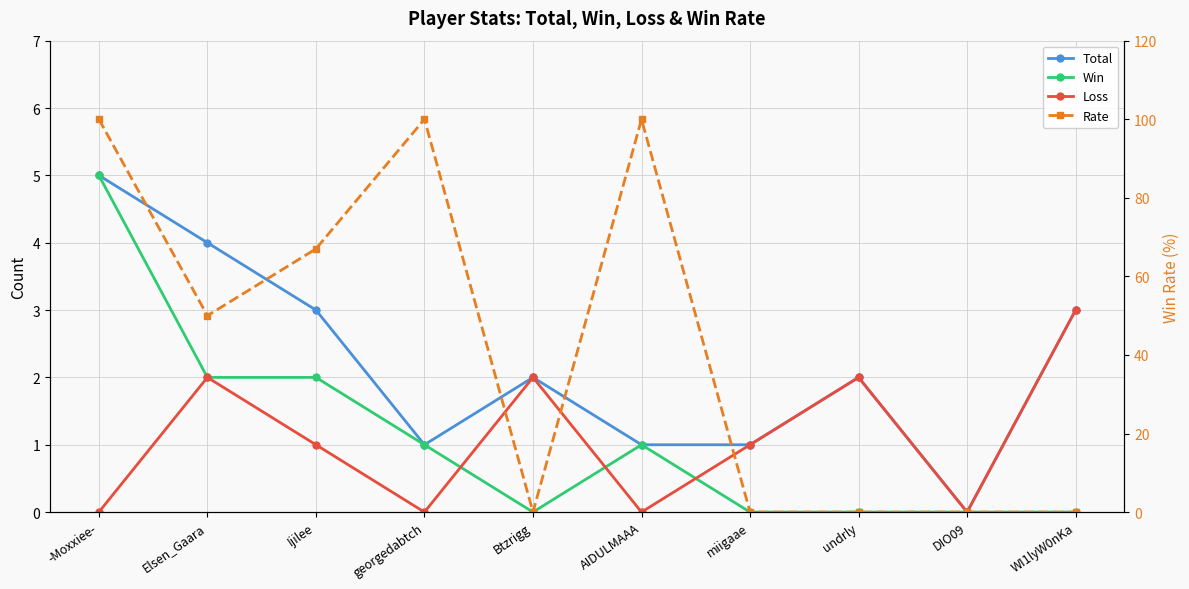

List the series in order of their peak value, lowest first.

Loss, Total, Win, Rate